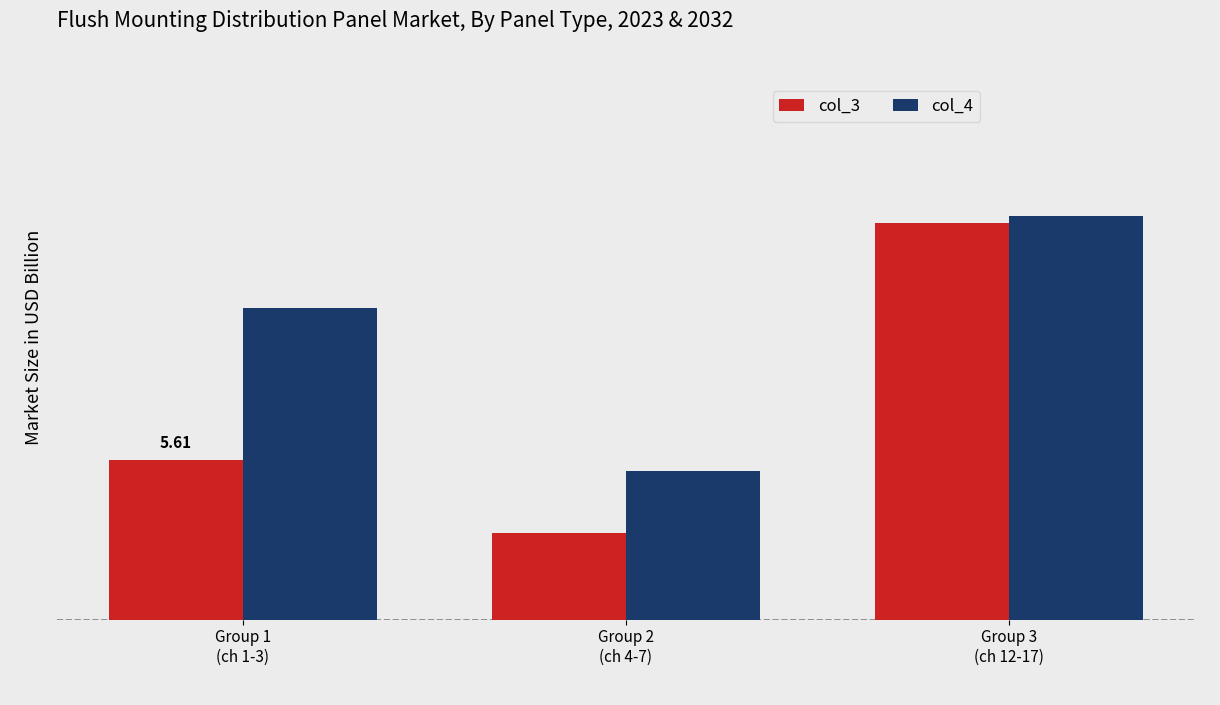

What is the difference between the col_4 values at Group 2
(ch 4-7) and Group 3
(ch 12-17)?

8.9